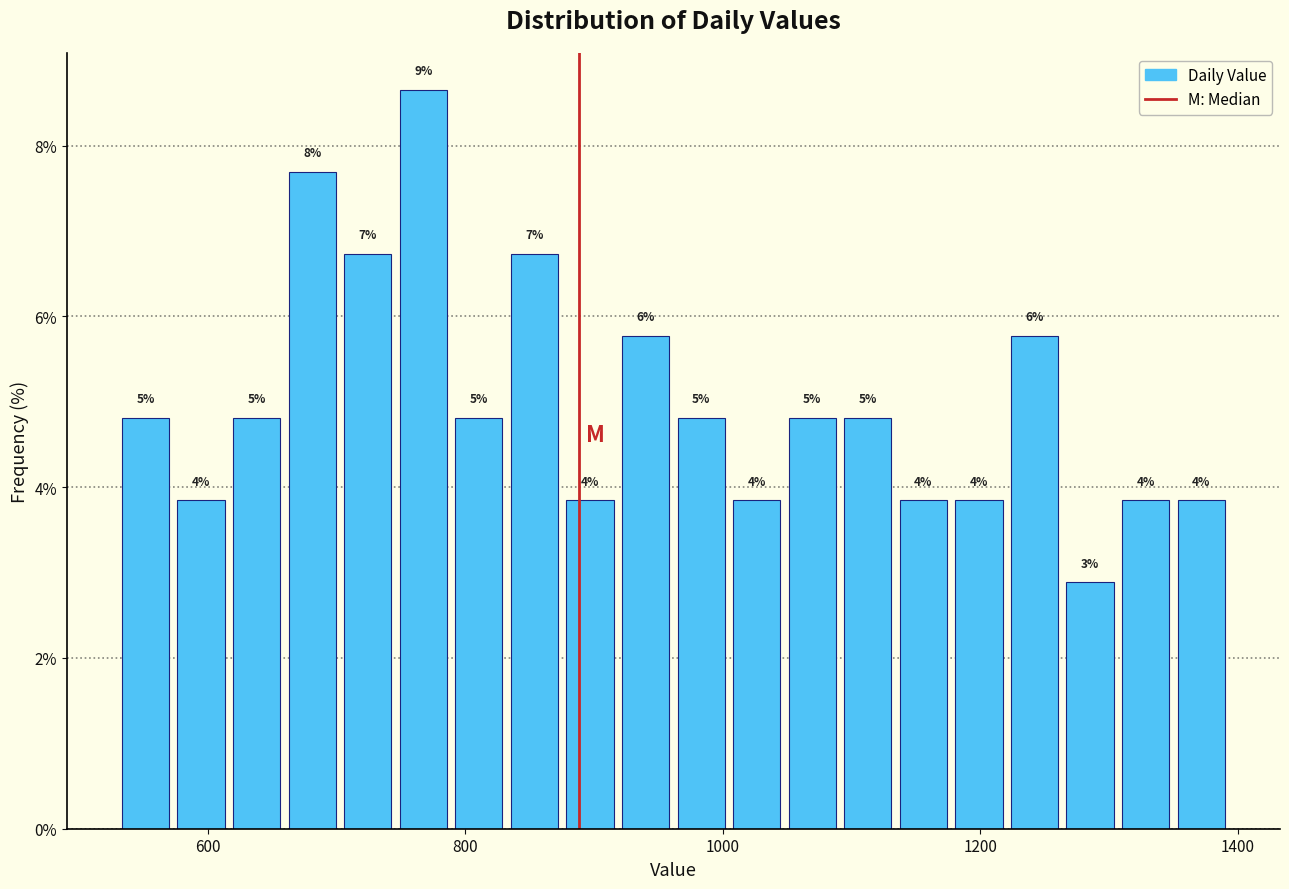

Read against the x-axis, roughly where is the centre of the tallest bar?

760